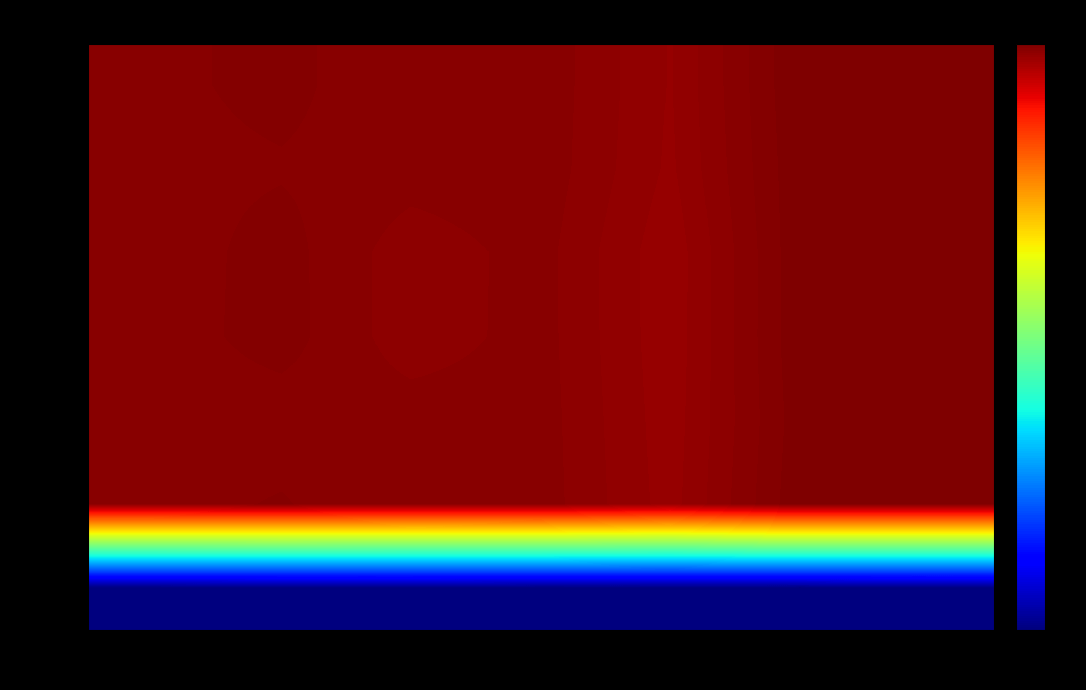

Reading left to right, transcribe all the data shown in this chart.

row_0: col_0=1.0	col_1=1.0	col_2=1.0	col_3=1.0	col_4=1.0	col_5=1.0	col_6=1.0
row_1: col_0=1.0	col_1=1.0	col_2=1.0	col_3=1.0	col_4=1.0	col_5=1.0	col_6=1.0
row_2: col_0=1.0	col_1=1.0	col_2=1.0	col_3=1.0	col_4=1.0	col_5=1.0	col_6=1.0
row_3: col_0=1.0	col_1=1.0	col_2=1.0	col_3=1.0	col_4=1.0	col_5=1.0	col_6=1.0
row_4: col_0=1.0	col_1=1.0	col_2=1.0	col_3=1.0	col_4=1.0	col_5=1.0	col_6=1.0
row_5: col_0=1.0	col_1=1.0	col_2=1.0	col_3=1.0	col_4=1.0	col_5=1.0	col_6=1.0
row_6: col_0=0.0	col_1=0.0	col_2=0.0	col_3=0.0	col_4=0.0	col_5=0.0	col_6=0.0